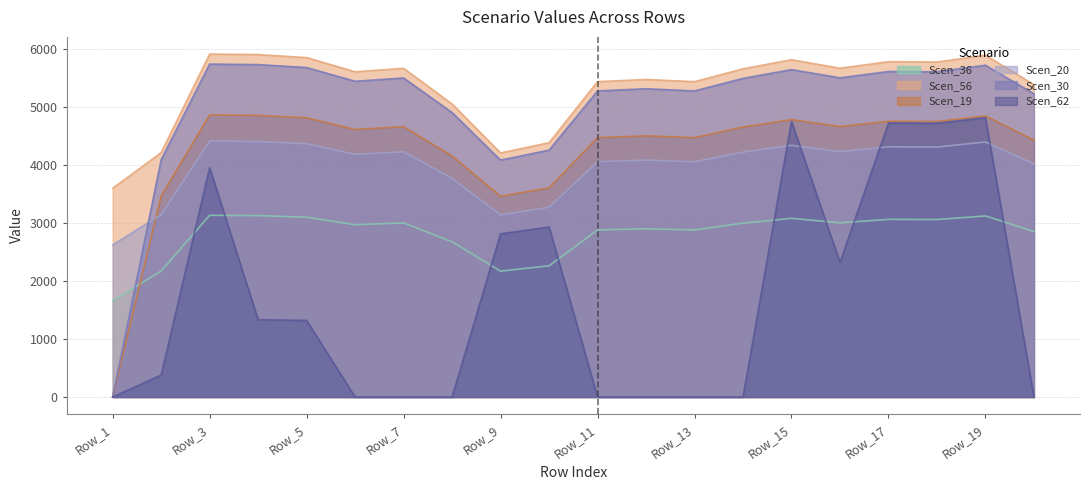

What is the maximum value shown in the chart?

5908.4